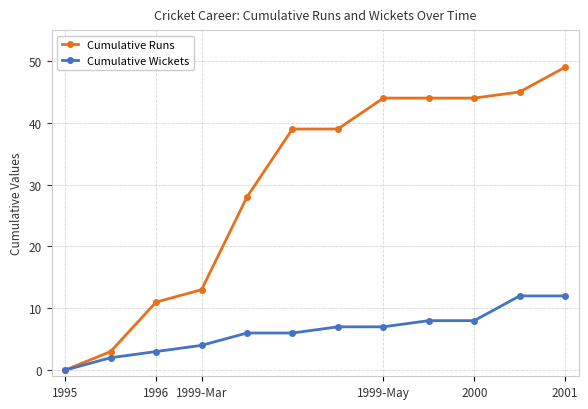

What is the value of the Cumulative Runs point at the 5th from the left?

28